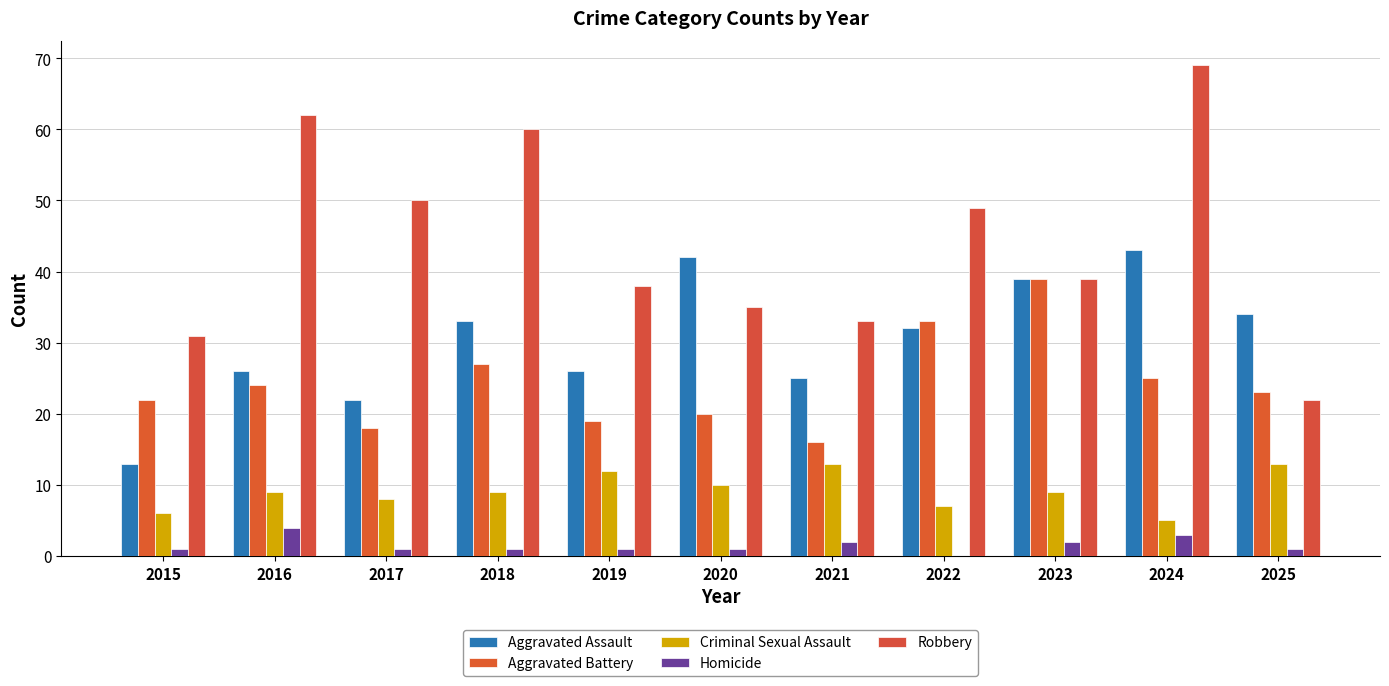

What is the difference between the Aggravated Battery values at 2019 and 2016?

5